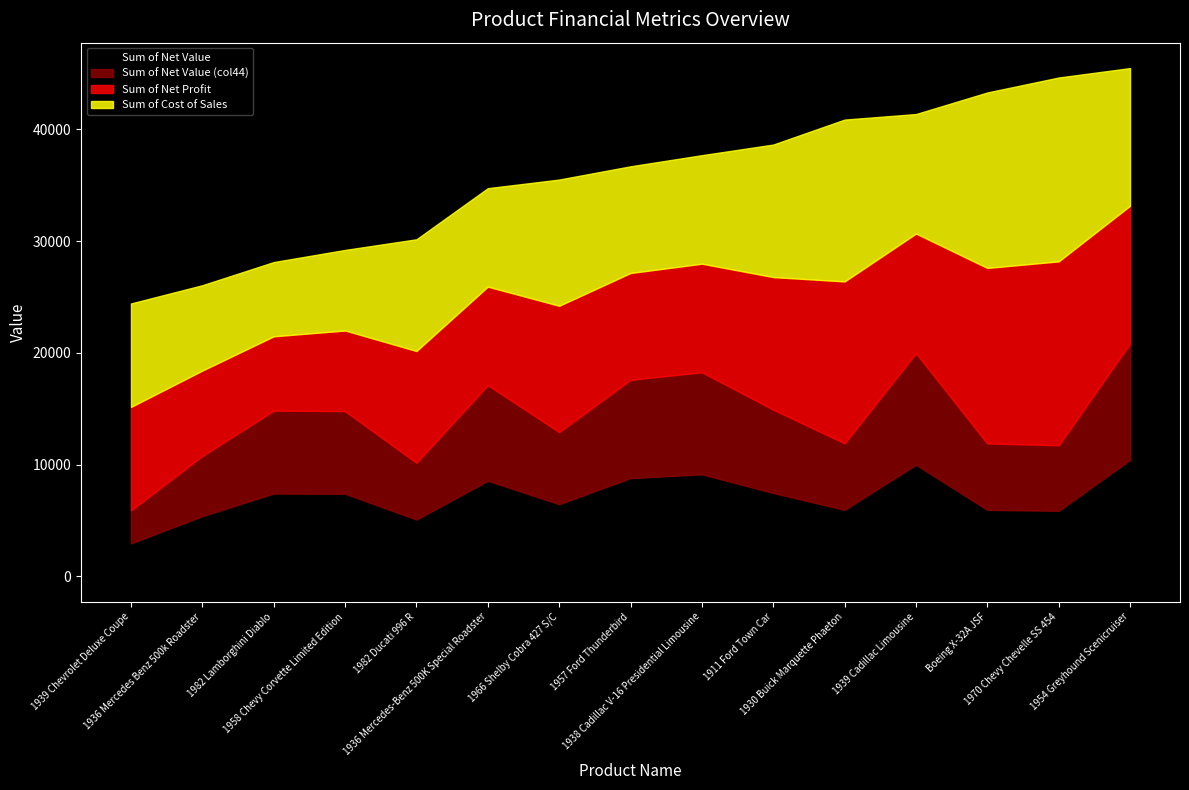

Between 1911 Ford Town Car and 1939 Cadillac Limousine, which series saw the biggest shift?

Sum of Net Value